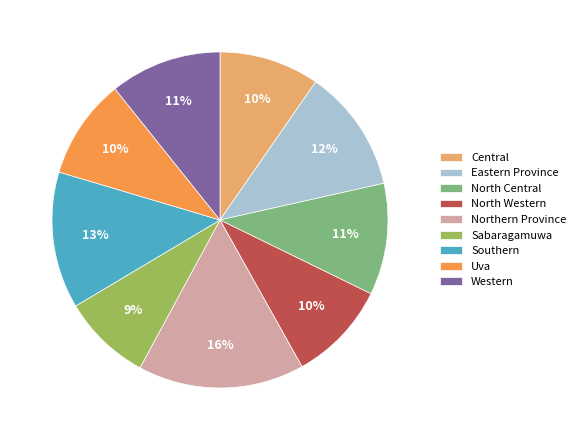

To the nearest percent, what is the average slice percentage?

11%